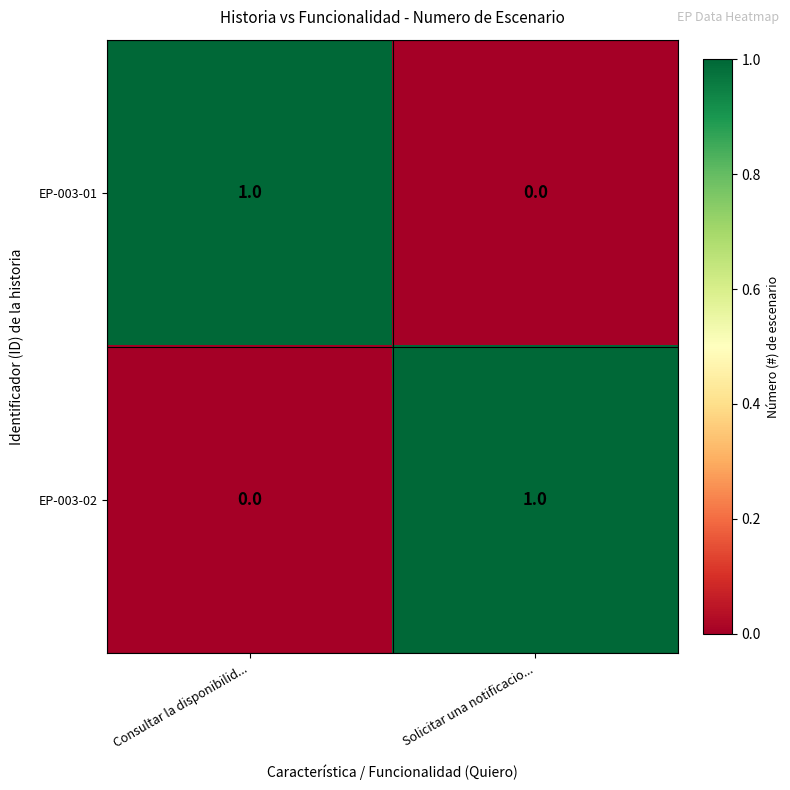

At which label does EP-003-01 reach its peak?

Consultar la disponibilid...